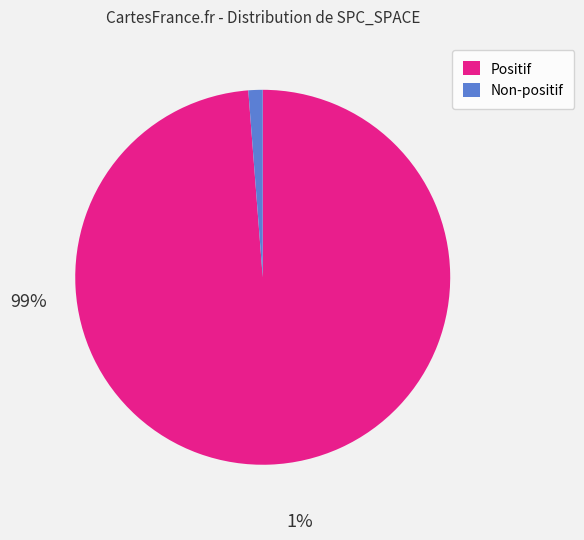

Does Positif account for over 50% of the chart?

Yes